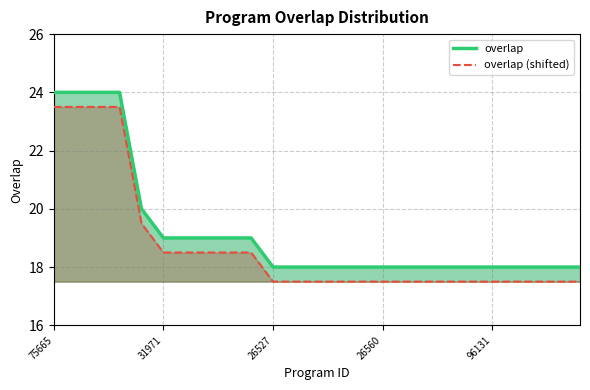

True or false: overlap (shifted) and overlap cross at least once.

False